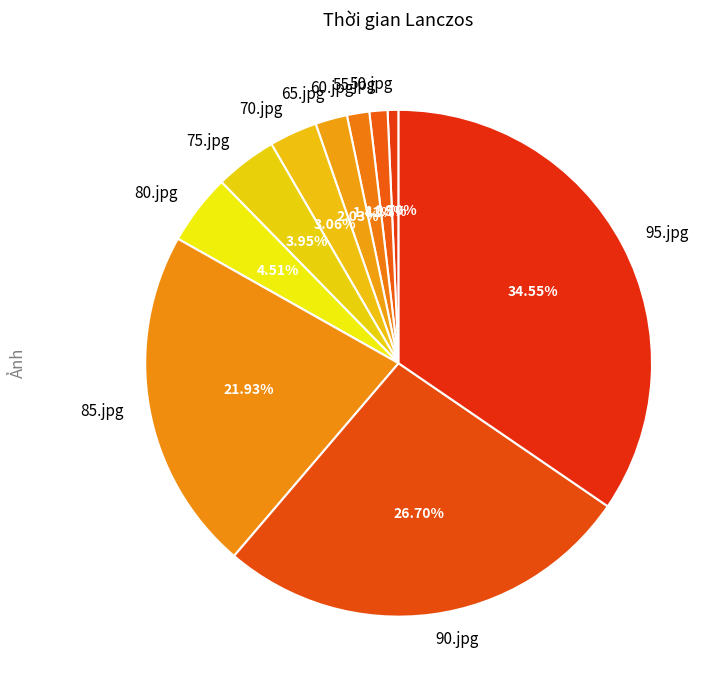

Between 85.jpg and 70.jpg, which is larger?

85.jpg